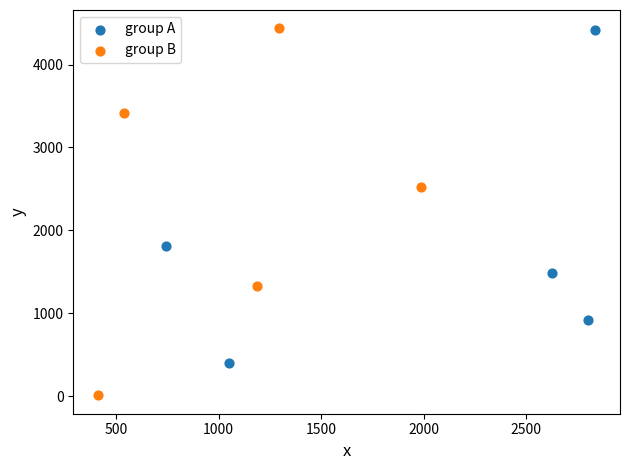

Which series has the widest spread of Y values?

group B